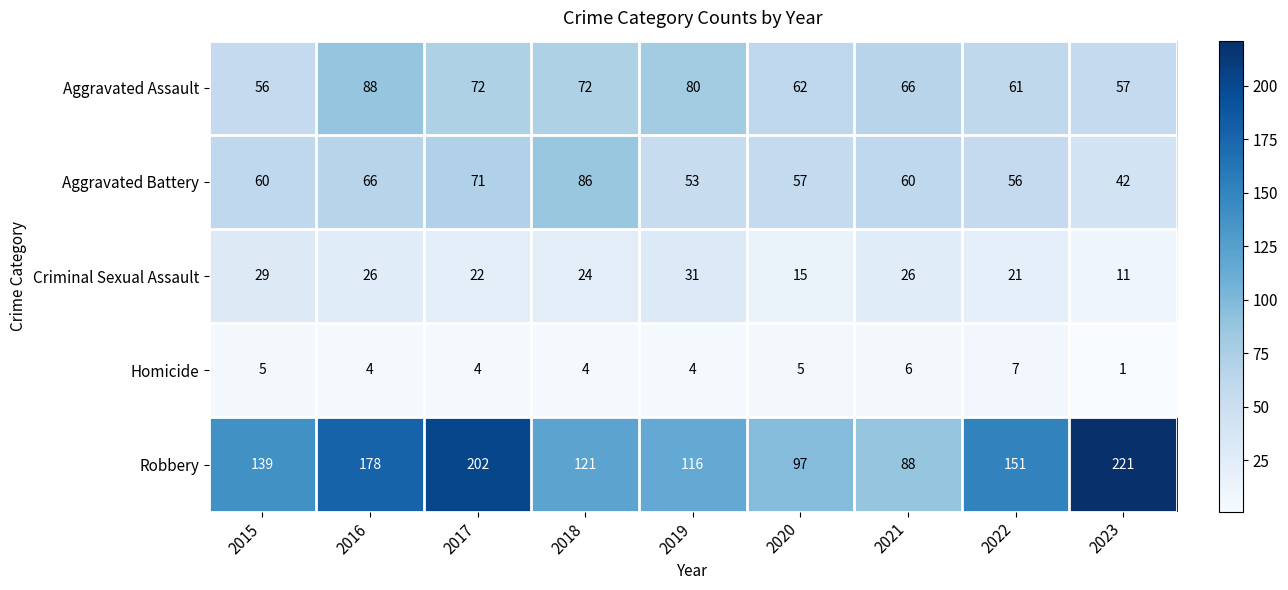

How many distinct data groups are displayed?

5